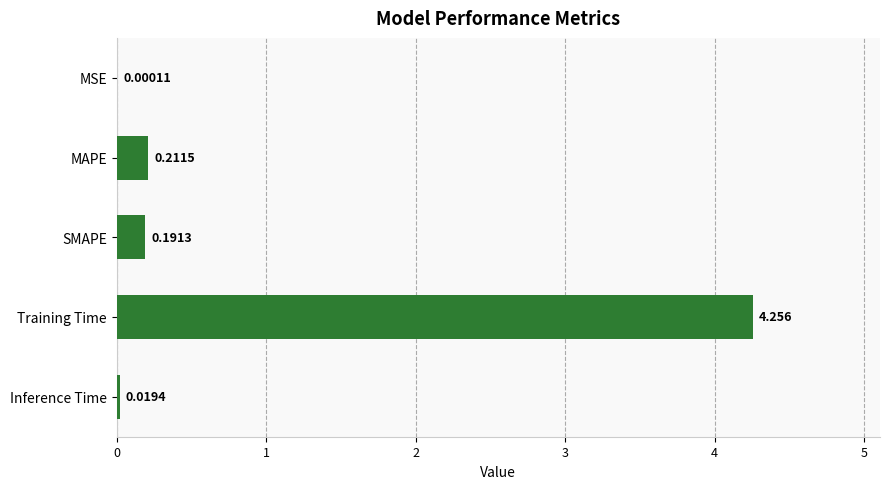

Where is the data nearest to the value 2?

MAPE